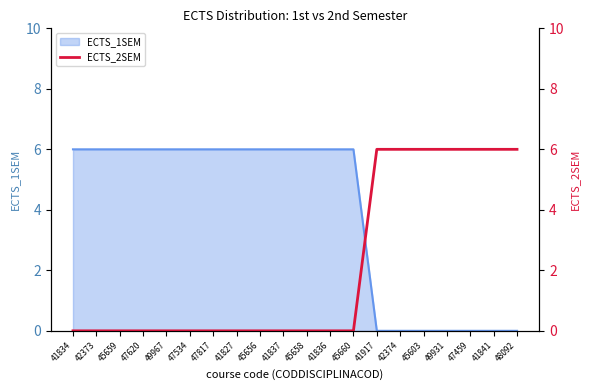

The value of ECTS_1SEM at 41834 is 6. True or false?

True